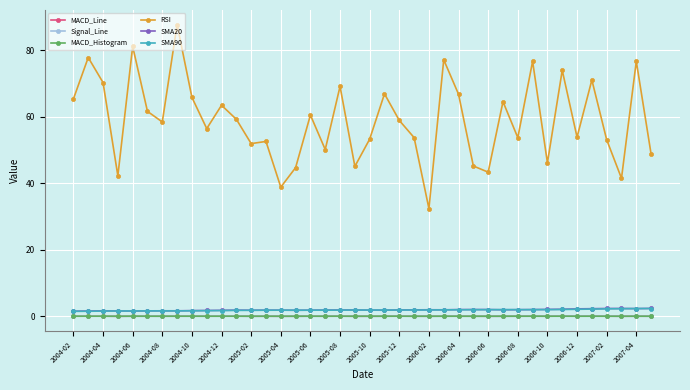

Which series has the largest total across all categories?

RSI